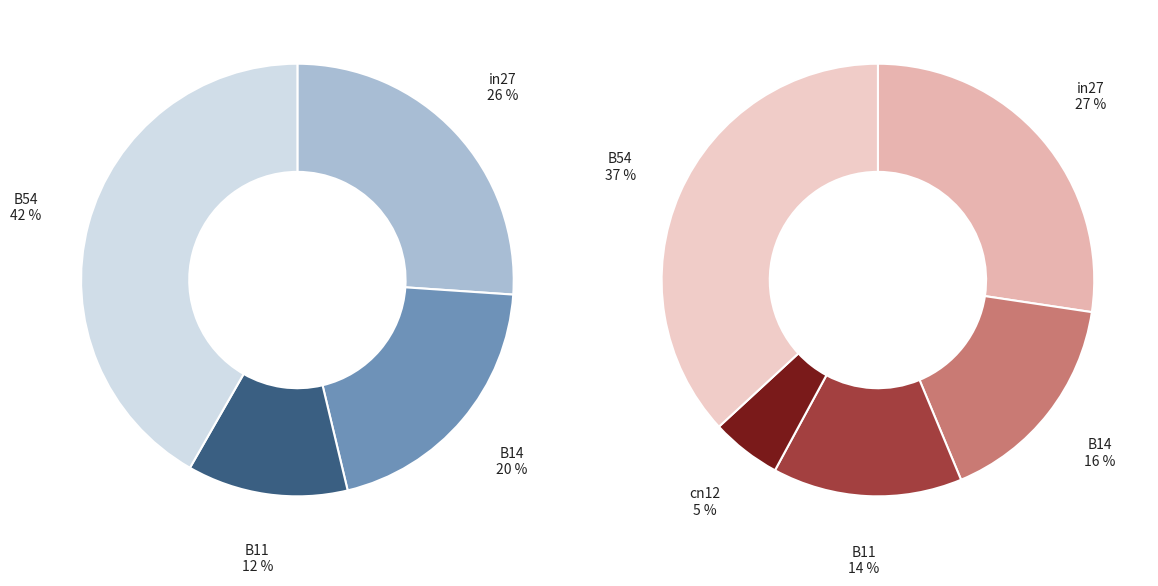

At in27, list the series in order from smallest to largest.

job798_scenario1_1745, job799_scenario4_1750